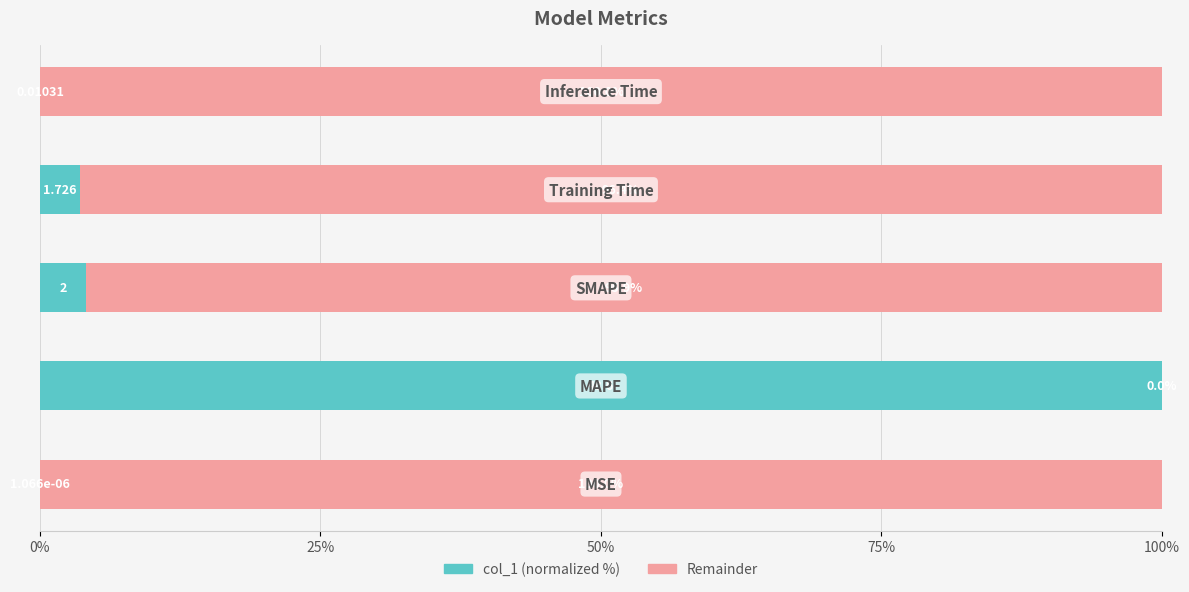

How many series are shown in this chart?

2